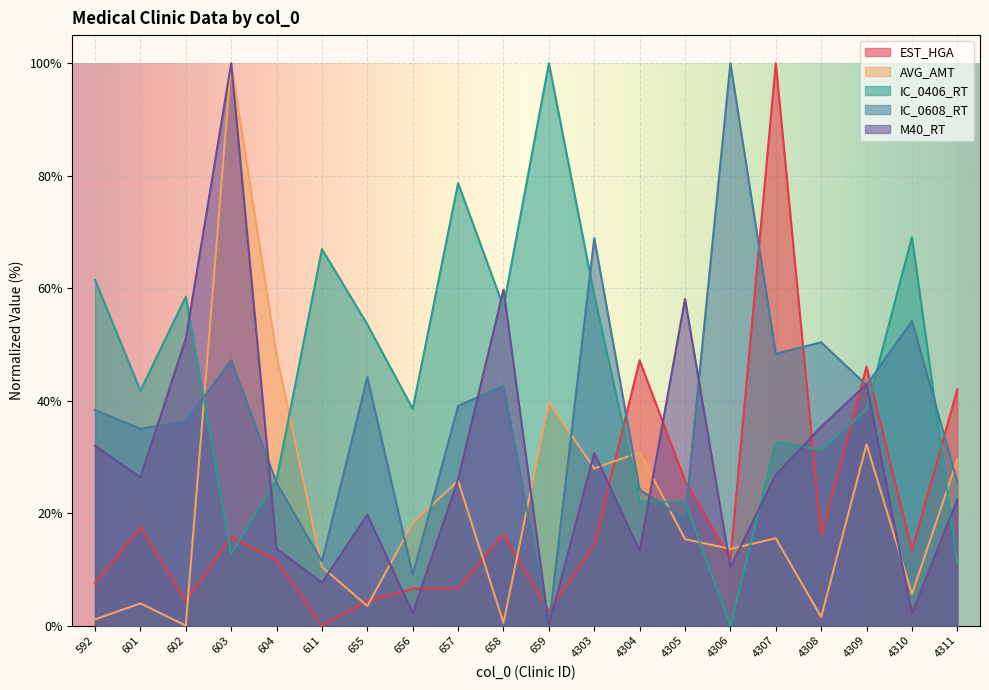

Reading left to right, transcribe all the data shown in this chart.

EST_HGA: 7.6	17.5	4.4	15.7	11.6	0.0	4.4	6.5	6.6	16.2	2.6	14.4	47.2	25.7	11.8	100.0	16.1	46.1	13.4	42.0
AVG_AMT: 1.1	3.9	0.0	100.0	48.1	10.4	3.5	18.3	25.8	0.5	39.7	27.9	30.8	15.4	13.6	15.5	1.5	32.2	5.6	29.5
IC_0406_RT: 61.5	41.8	58.5	12.8	25.9	67.0	53.5	38.5	78.7	56.7	100.0	58.8	22.0	22.0	0.0	32.6	31.3	38.4	69.1	11.0
IC_0608_RT: 38.3	35.0	36.4	47.2	25.4	11.4	44.2	9.1	39.1	42.6	0.0	68.9	24.1	19.0	100.0	48.3	50.4	42.8	54.2	25.6
M40_RT: 32.0	26.3	51.0	100.0	13.7	7.6	19.7	2.2	26.0	59.7	0.0	30.7	13.3	58.1	10.4	26.8	35.4	42.9	2.2	22.4